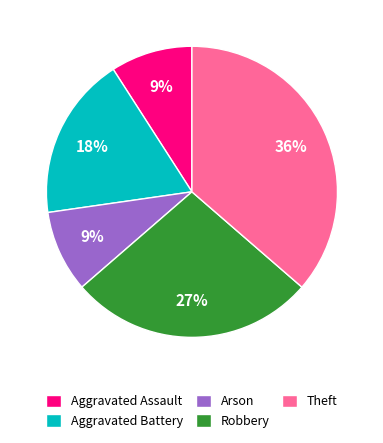

How many slices are in this pie chart?

5